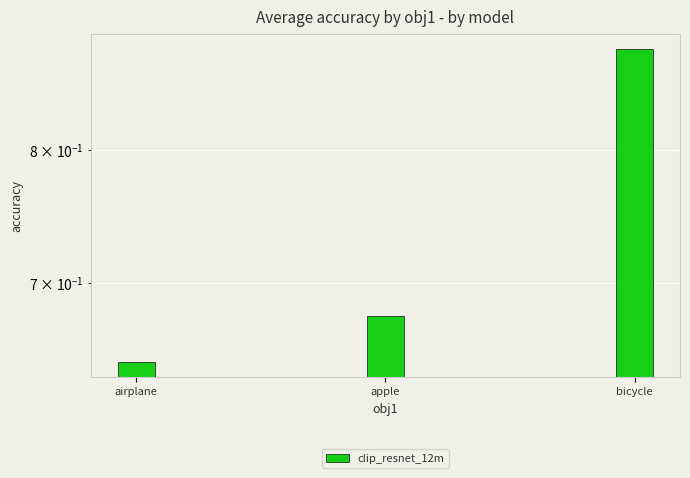

Reading left to right, what are all the values shown in this chart?

0.6	0.7	0.9